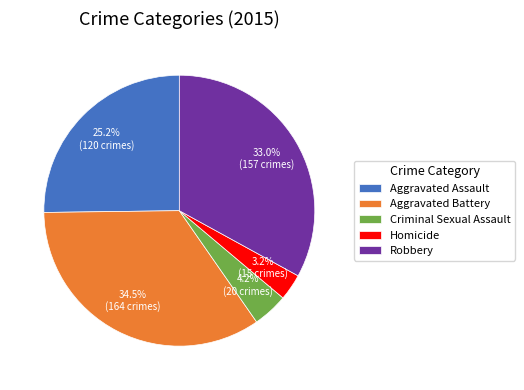

Between Robbery and Homicide, which is larger?

Robbery